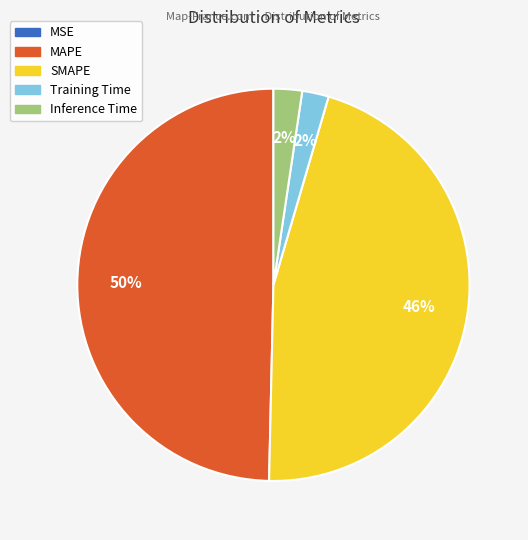

Is SMAPE the majority of the pie?

No